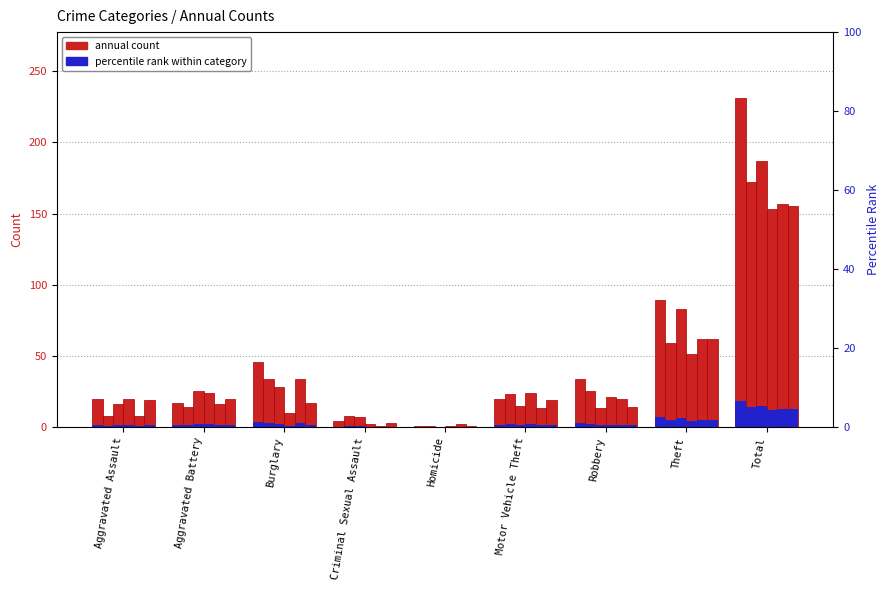

What is the value of the 2022 bar at the 8th from the left?

51.0